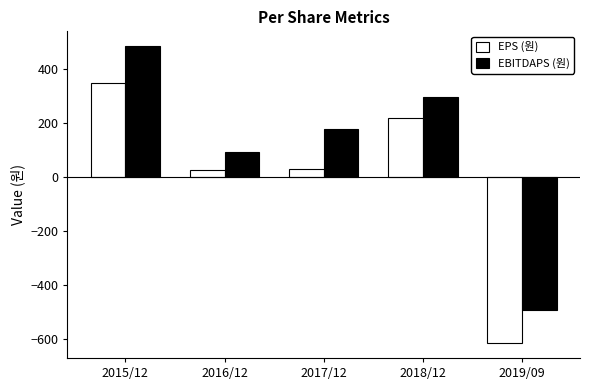

Which label corresponds to the smallest value in the chart?

2019/09